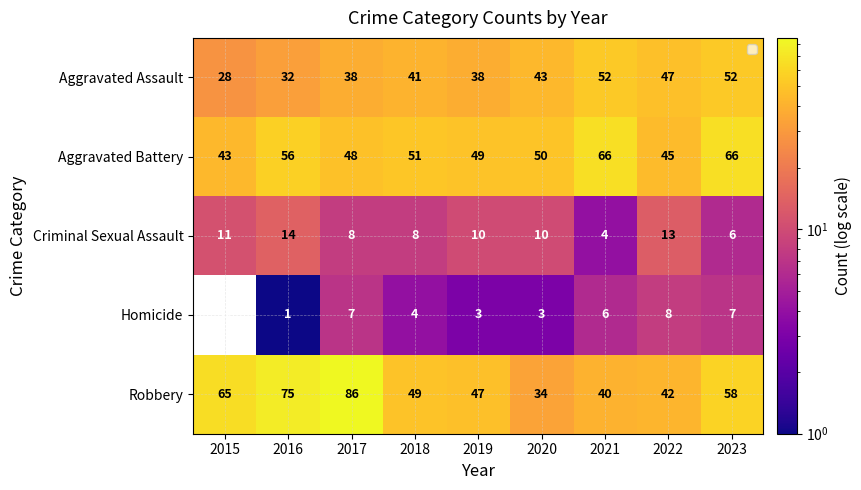

What is the sum of all Criminal Sexual Assault values?

84